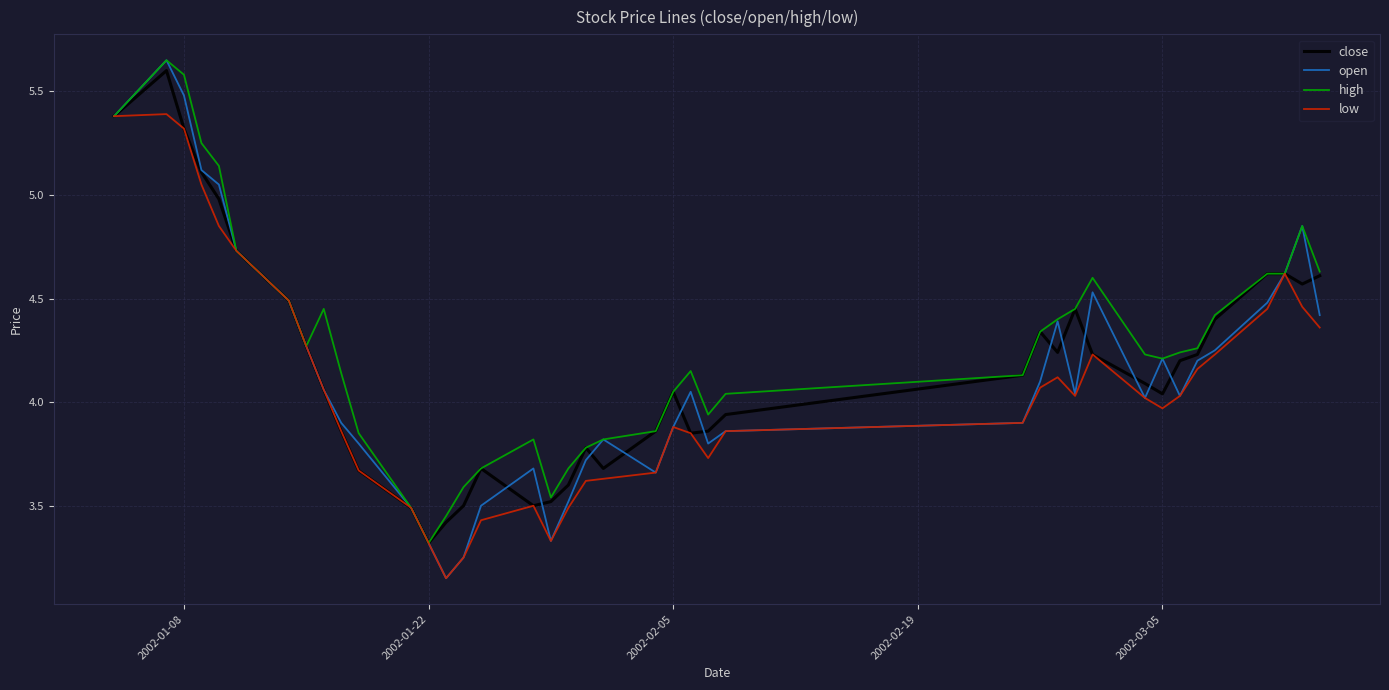

What is the highest value of the close series?

5.6